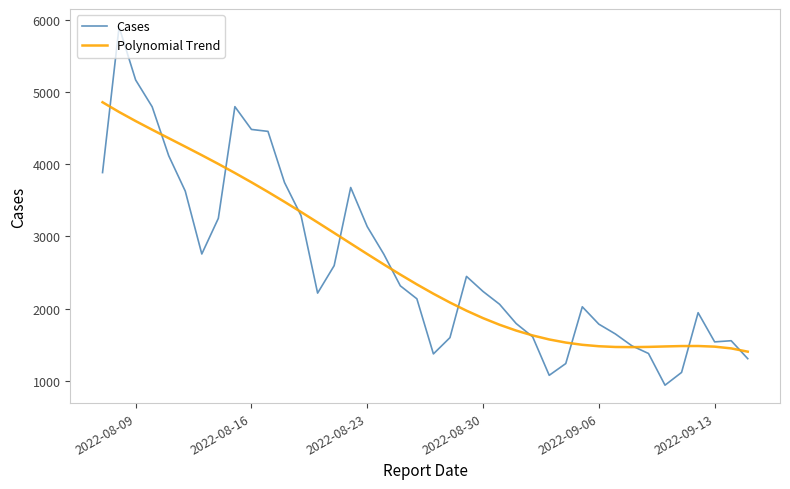

What is the maximum value shown in the chart?

5909.0